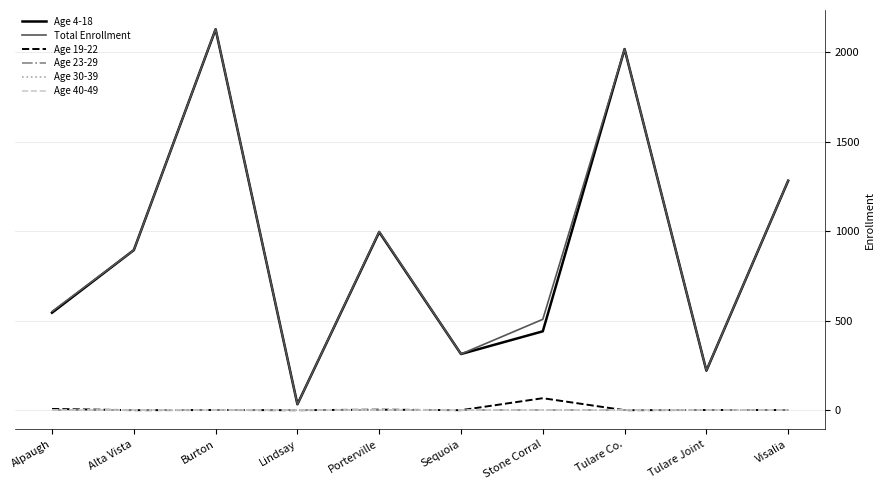

Which category has the lowest value across all series?

Alta Vista